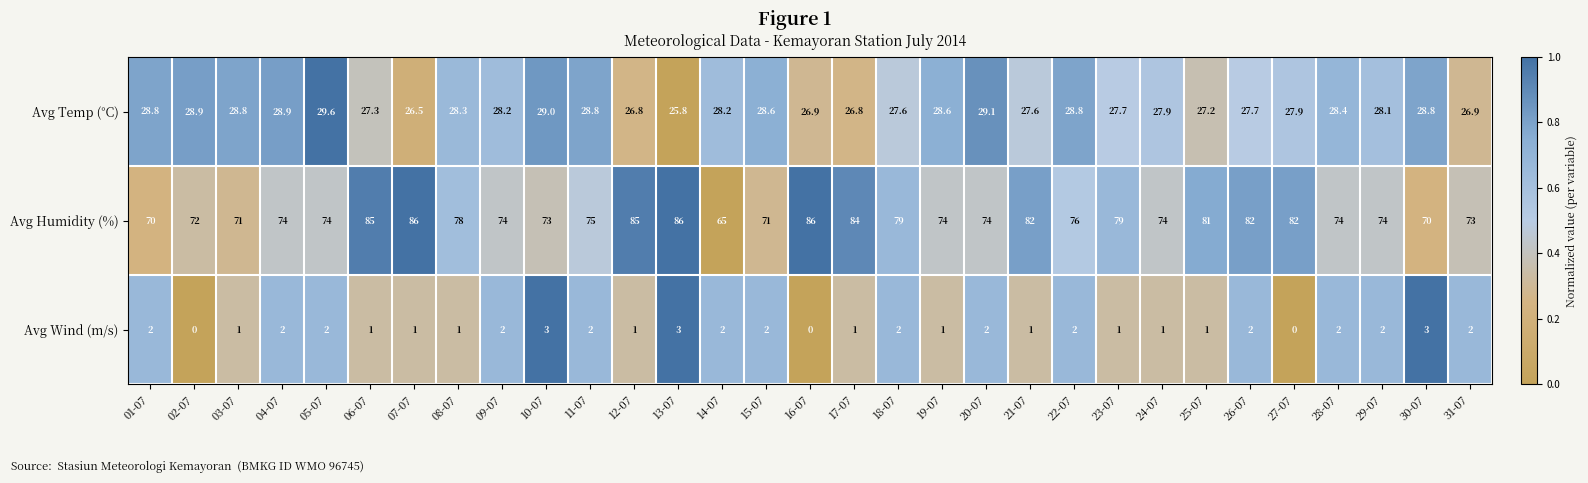

Rank the series by their average value, from lowest to highest.

Avg Wind (m/s), Avg Temp (°C), Avg Humidity (%)